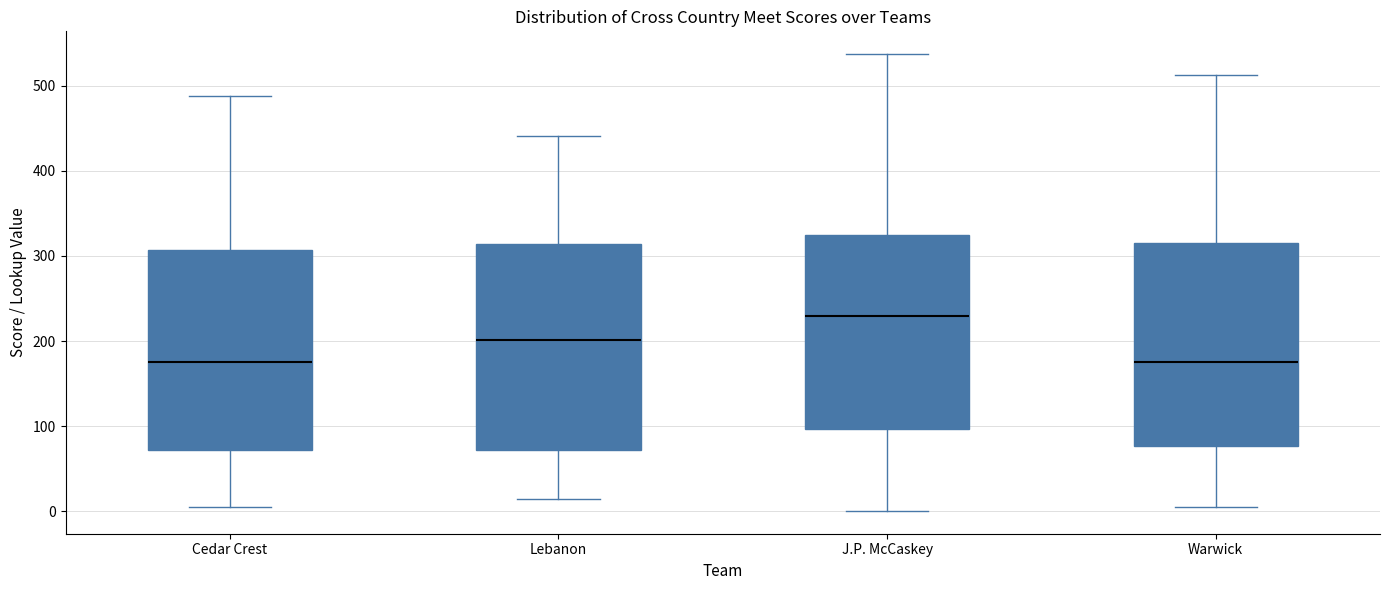

Reading left to right, read every box against the y-axis: the position of its median line, the range the box covers, and the ends of its whiskers. The values are not printed on the chart, so give them approximately, as read against the axis.

Cedar Crest: median 180, box 70 to 310, whiskers 0 to 490
Lebanon: median 200, box 70 to 310, whiskers 10 to 440
J.P. McCaskey: median 230, box 100 to 330, whiskers 0 to 540
Warwick: median 180, box 80 to 320, whiskers 10 to 510